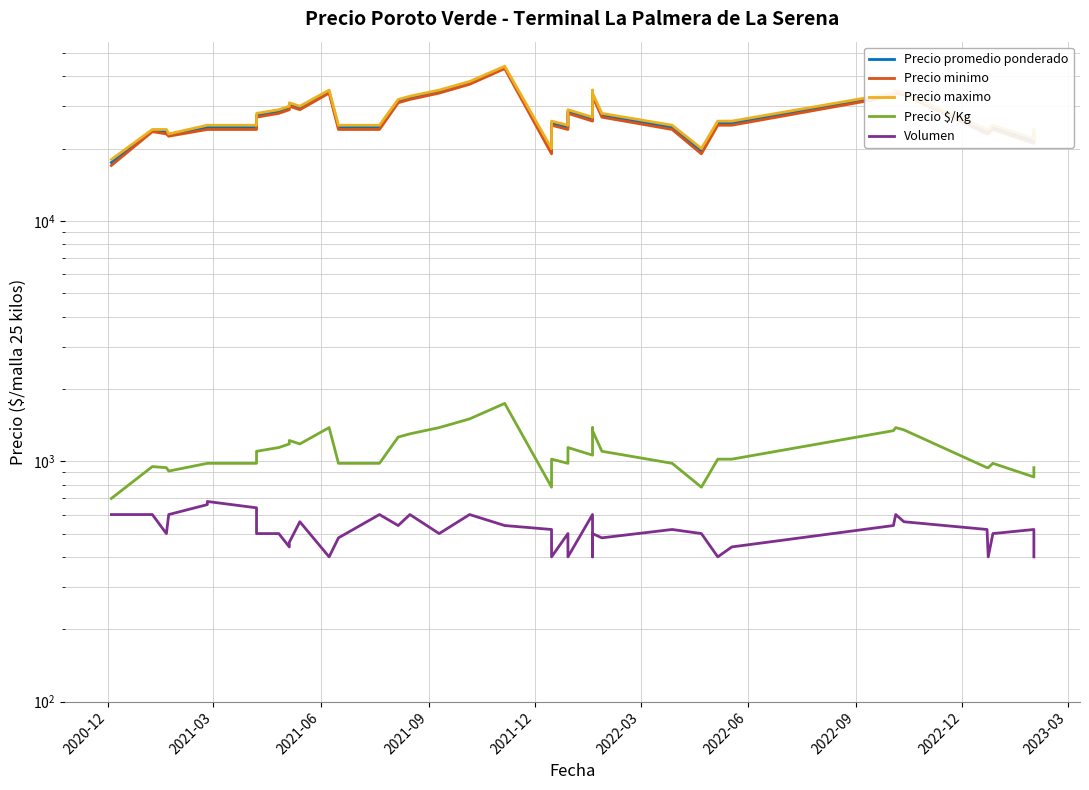

Reading left to right, list all the values displayed in this chart.

Precio promedio ponderado: 17500	23750	23500	22750	24500	24500	24500	27500	28500	29500	30500	29500	34500	24500	24500	31500	32500	34500	37500	43500	19500	25500	24500	28500	26500	34500	33500	27500	24500	19500	25500	25500	33500	34500	33750	23500	23500	24500	21500	23500
Precio minimo: 17000	23500	23000	22500	24000	24000	24000	27000	28000	29000	30000	29000	34000	24000	24000	31000	32000	34000	37000	43000	19000	25000	24000	28000	26000	34000	33000	27000	24000	19000	25000	25000	33000	34000	33500	23000	23000	24000	21000	23000
Precio maximo: 18000	24000	24000	23000	25000	25000	25000	28000	29000	30000	31000	30000	35000	25000	25000	32000	33000	35000	38000	44000	20000	26000	25000	29000	27000	35000	34000	28000	25000	20000	26000	26000	34000	35000	34000	24000	24000	25000	22000	24000
Precio $/Kg: 700	950	940	910	980	980	980	1100	1140	1180	1220	1180	1380	980	980	1260	1300	1380	1500	1740	780	1020	980	1140	1060	1380	1340	1100	980	780	1020	1020	1340	1380	1350	940	940	980	860	940
Volumen: 600	600	500	600	660	680	640	500	500	440	460	560	400	480	600	540	600	500	600	540	520	400	500	400	600	400	500	480	520	500	400	440	540	600	560	520	400	500	520	400